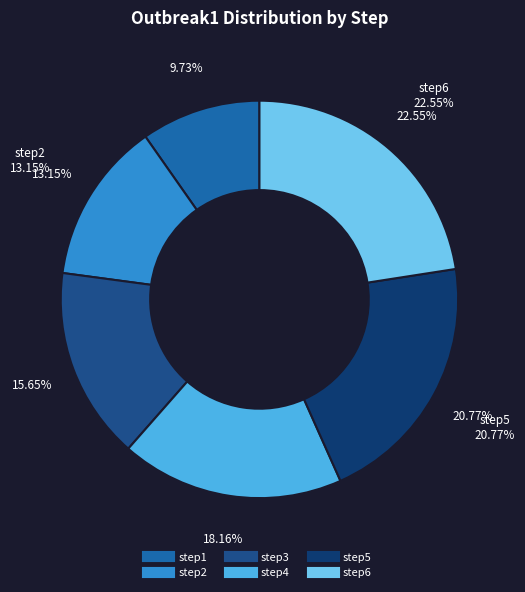

Rank the categories by value from highest to lowest.

step6, step5, step4, step3, step2, step1